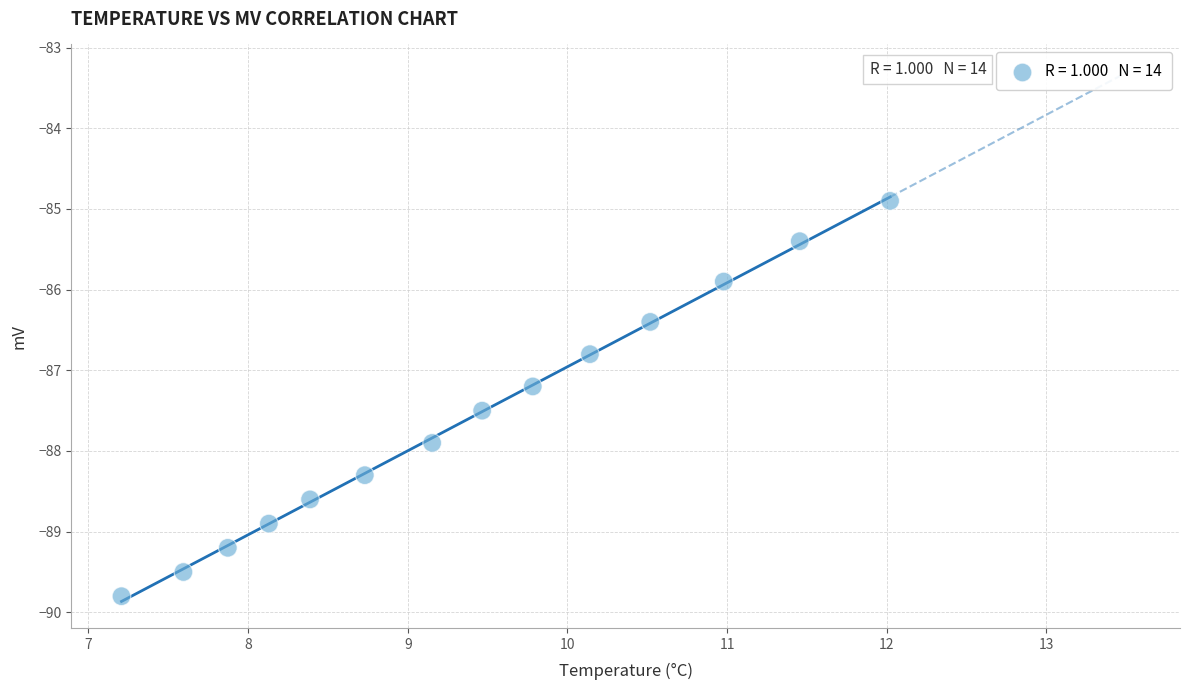

What is the range of X values (max minus min)?

4.8